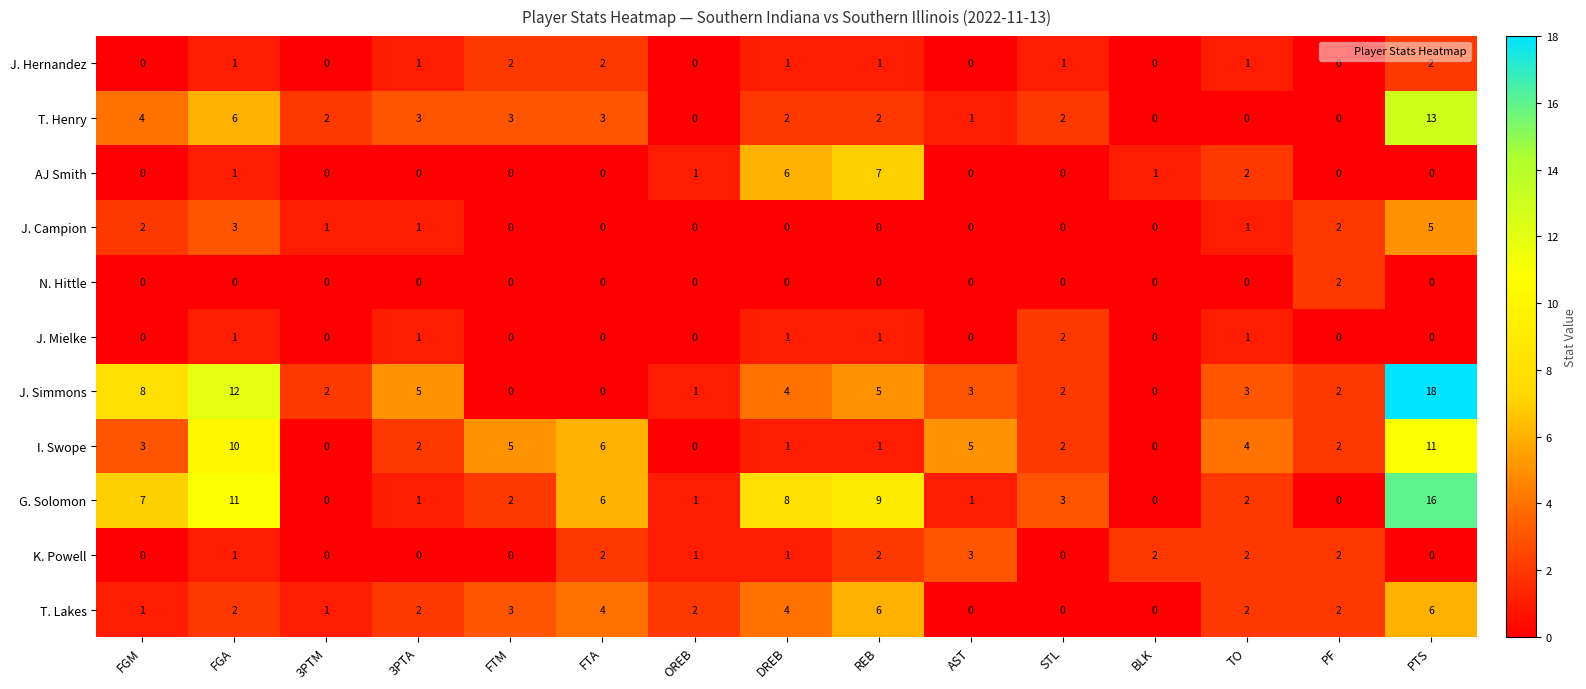

Which series has the largest total across all categories?

G. Solomon